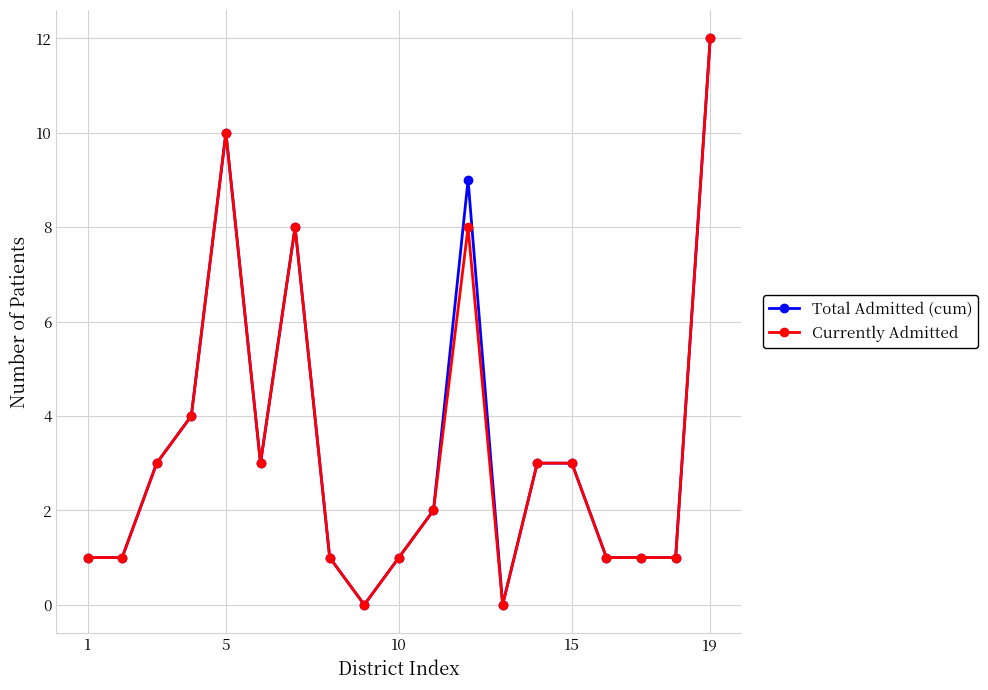

True or false: Currently Admitted has more than 0 points higher than both neighbors.

True